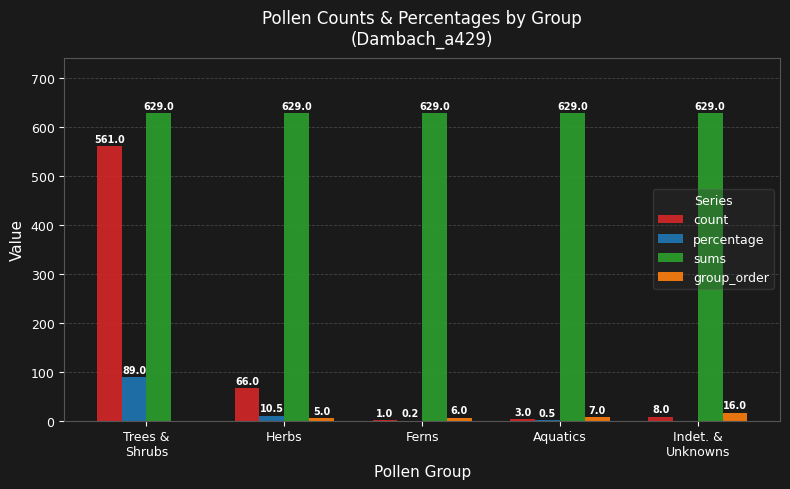

What is the sum of all sums values?

3145.0